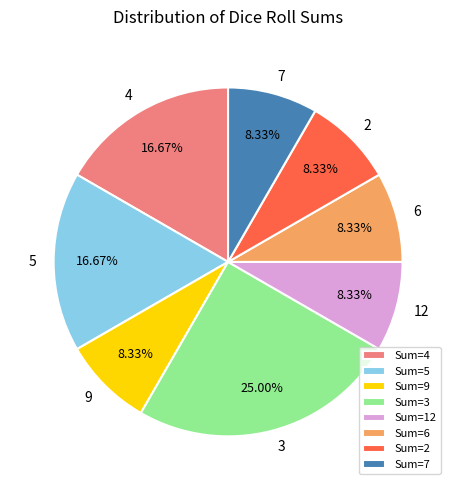

Which category has the biggest portion of the pie?

Sum=3